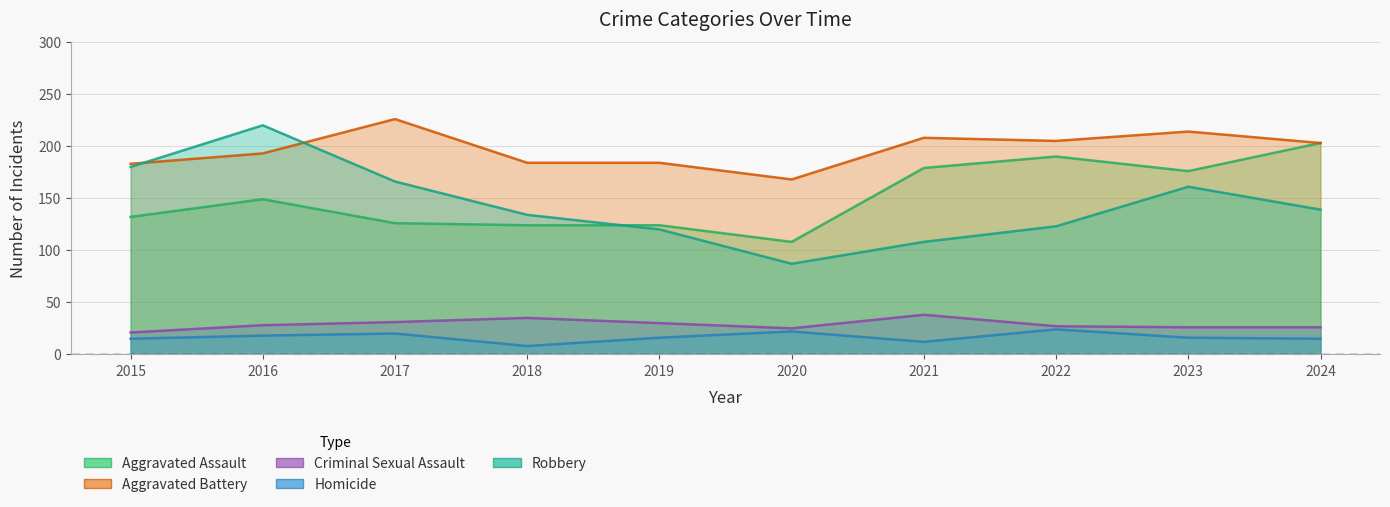

What are all the series names shown in the legend?

Aggravated Assault, Aggravated Battery, Criminal Sexual Assault, Homicide, Robbery